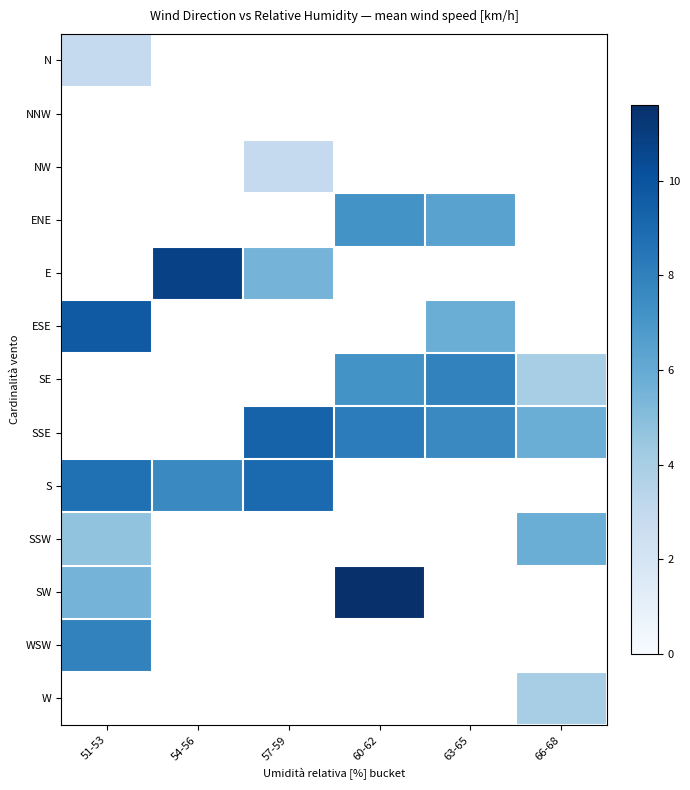

At which label does SW first exceed 11?

60-62